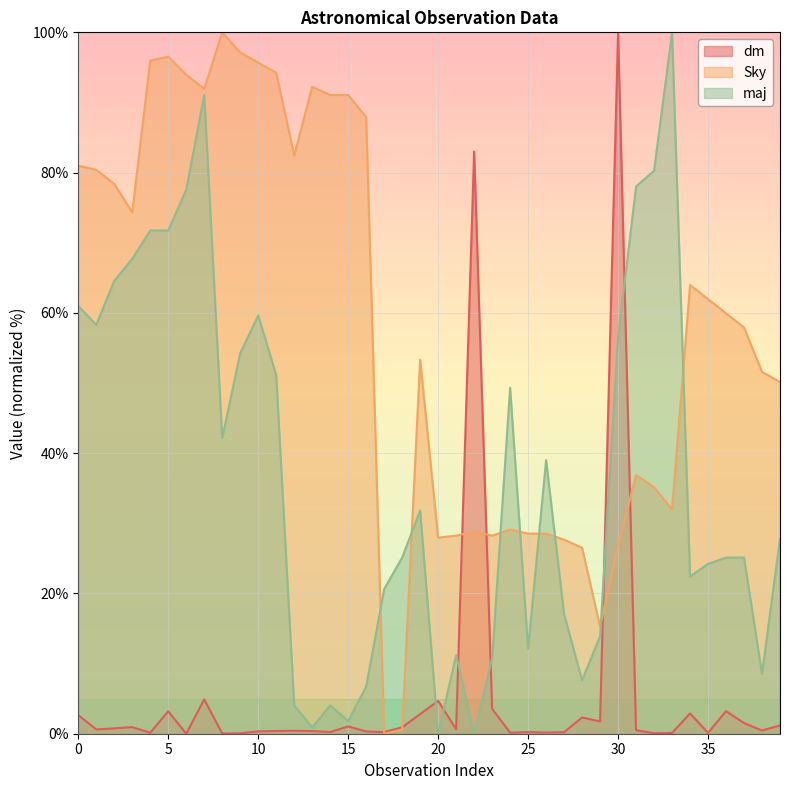

How many interior local valleys does the Sky series have?

8